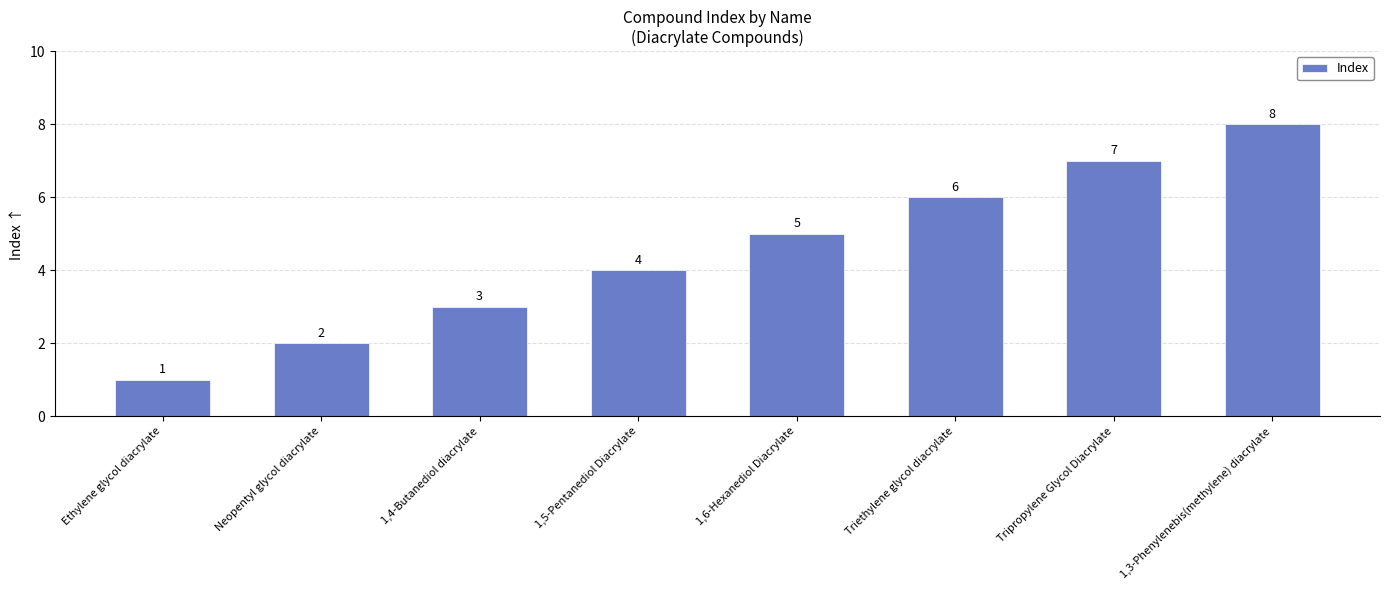

What is the value of the 3rd bar from the left?

3